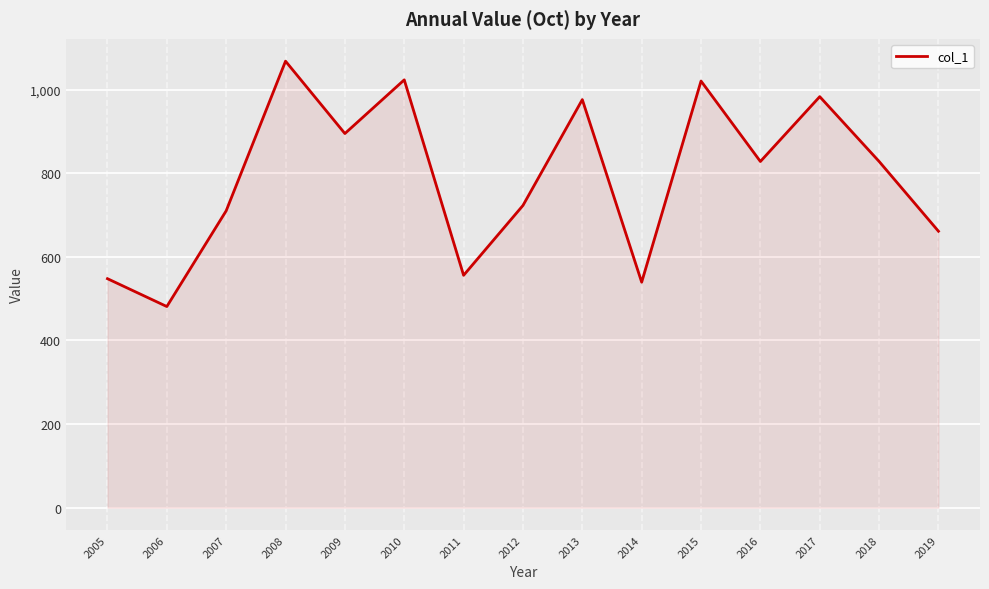

What is the change in value from 2012 to 2014?

-183.6